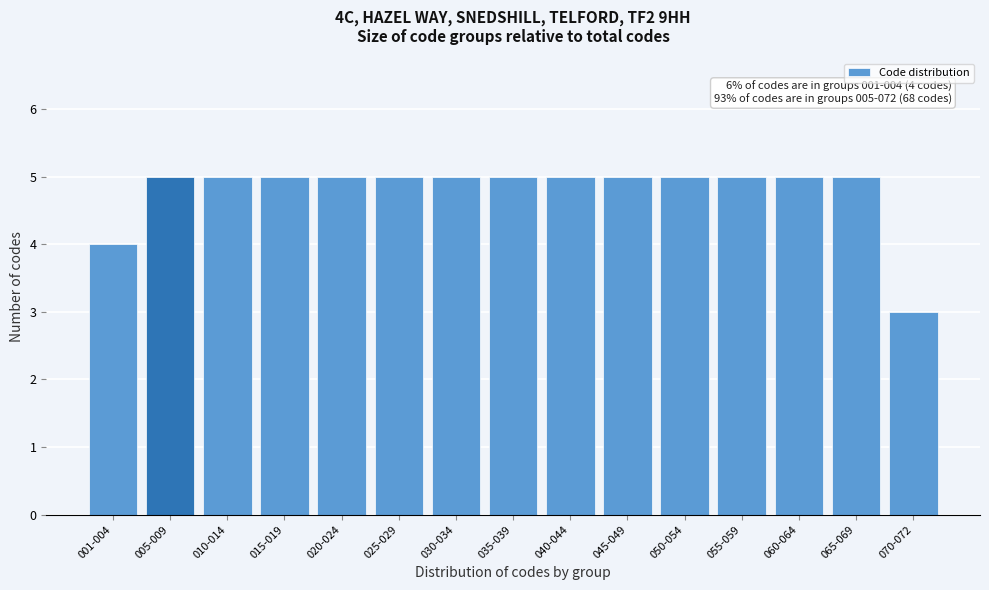

Reading right to left, what are all the values shown in this chart?

070-072=3	065-069=5	060-064=5	055-059=5	050-054=5	045-049=5	040-044=5	035-039=5	030-034=5	025-029=5	020-024=5	015-019=5	010-014=5	005-009=5	001-004=4